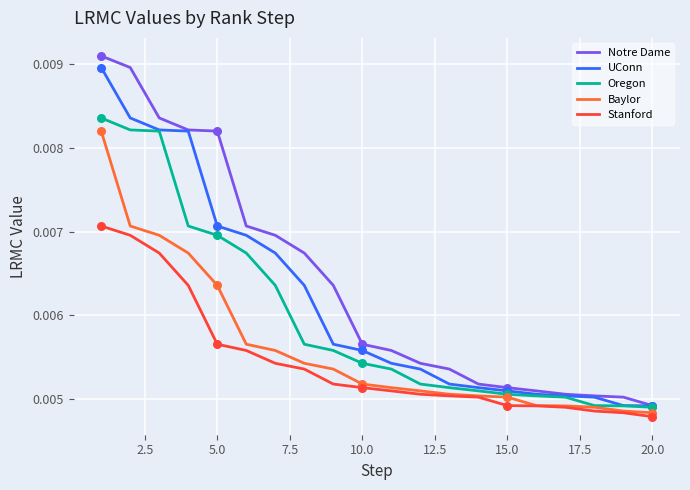

Which series has the largest range (max minus min)?

Notre Dame